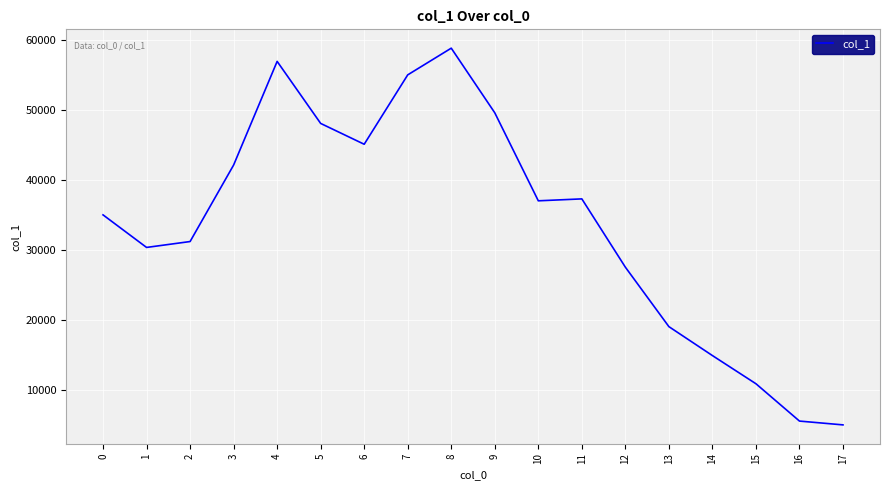

Between 2 and 11, which is larger?

11